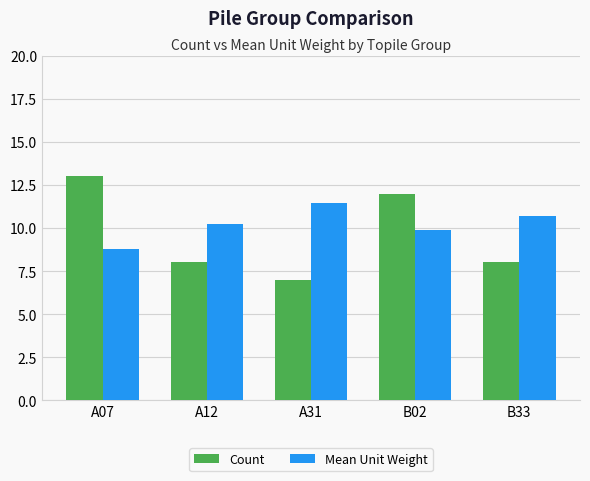

Is it true that Mean Unit Weight equals 5.0 at B33?

False